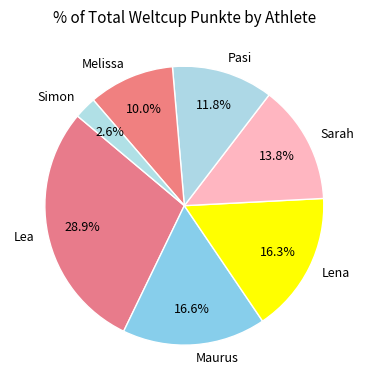

Is Simon the majority of the pie?

No